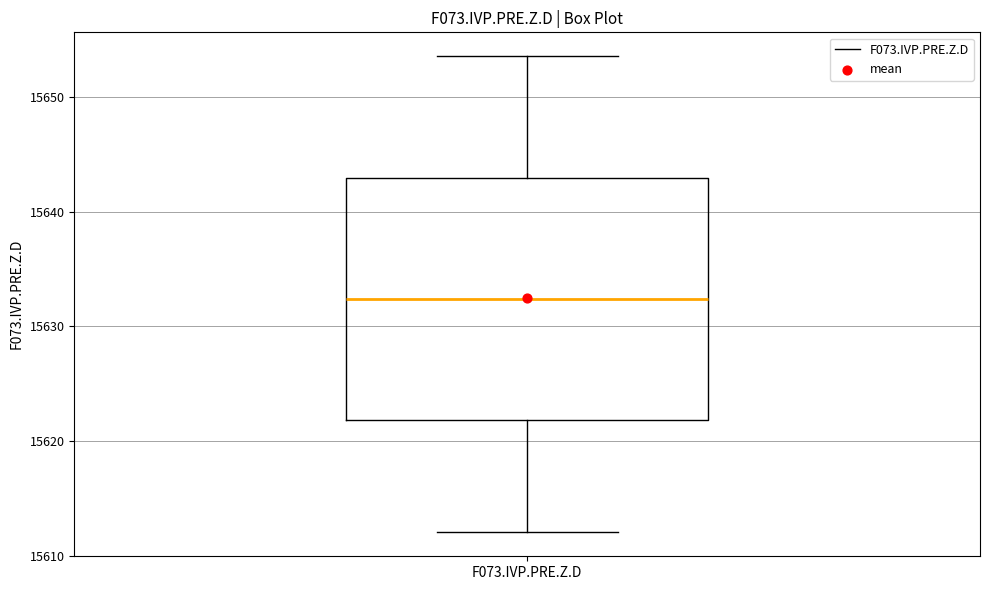

Read this box plot against the y-axis: the position of the median line, the range covered by the box, and the ends of both whiskers. The values are not printed on the chart, so give them approximately, as read against the axis.

median 15632, box 15622 to 15643, whiskers 15612 to 15654